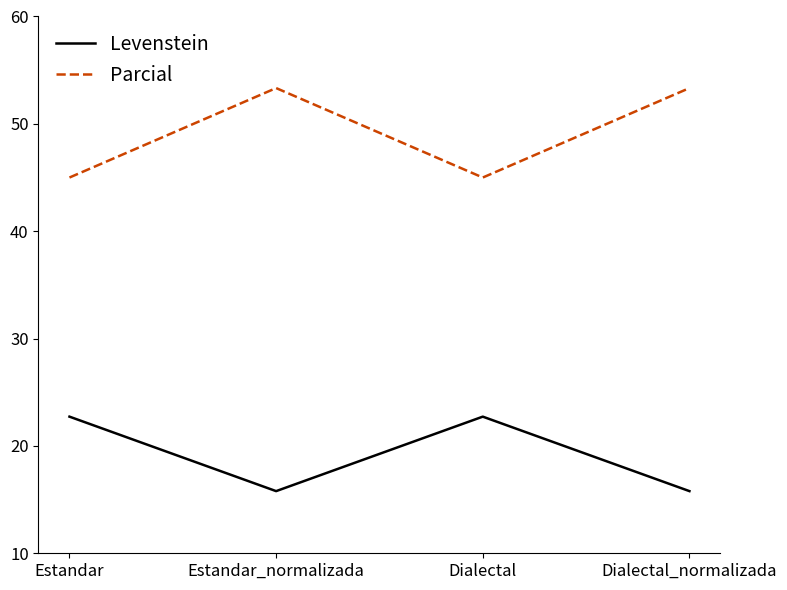

Reading right to left, extract all data points from this chart.

Levenstein: Dialectal_normalizada=15.8	Dialectal=22.7	Estandar_normalizada=15.8	Estandar=22.7
Parcial: Dialectal_normalizada=53.3	Dialectal=45.0	Estandar_normalizada=53.3	Estandar=45.0